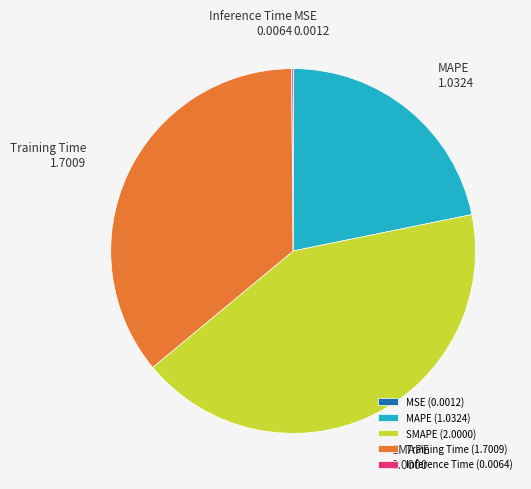

True or false: MAPE (1.0324) accounts for 11% of the total.

False